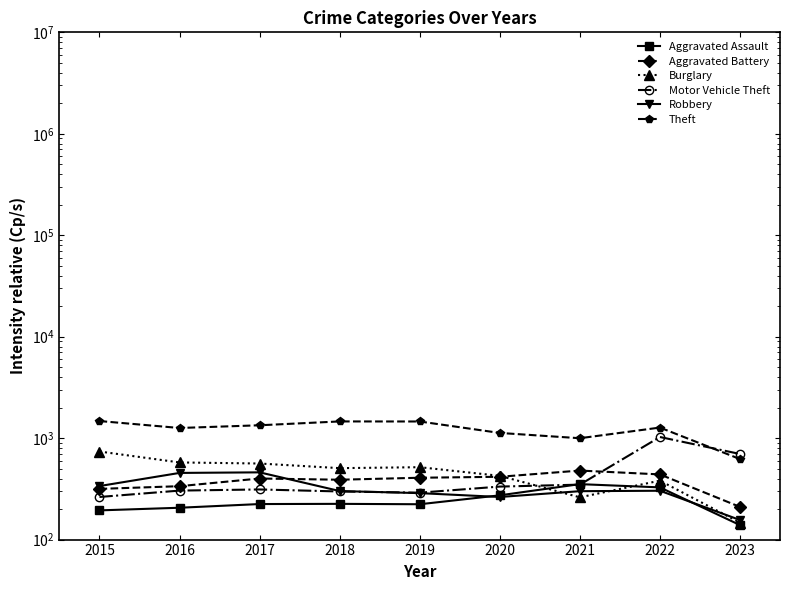

At how many categories does at least one series exceed 728?

8